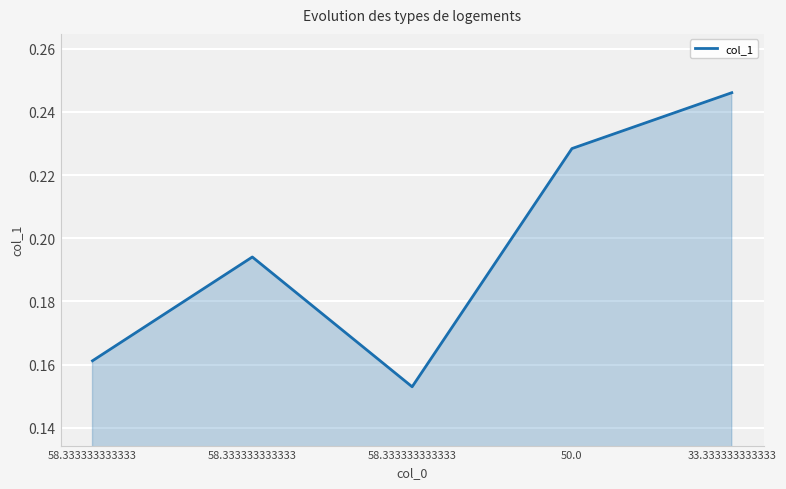

Reading left to right, extract all data points from this chart.

58.333333333333=0.2	58.333333333333=0.2	58.333333333333=0.2	50.0=0.2	33.333333333333=0.2